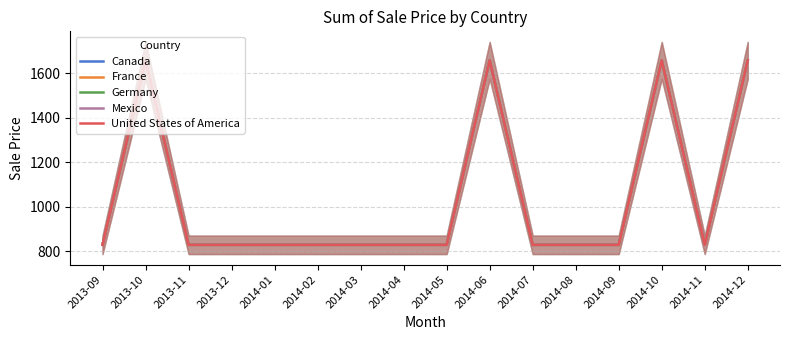

True or false: Mexico and United States of America cross at least once.

False